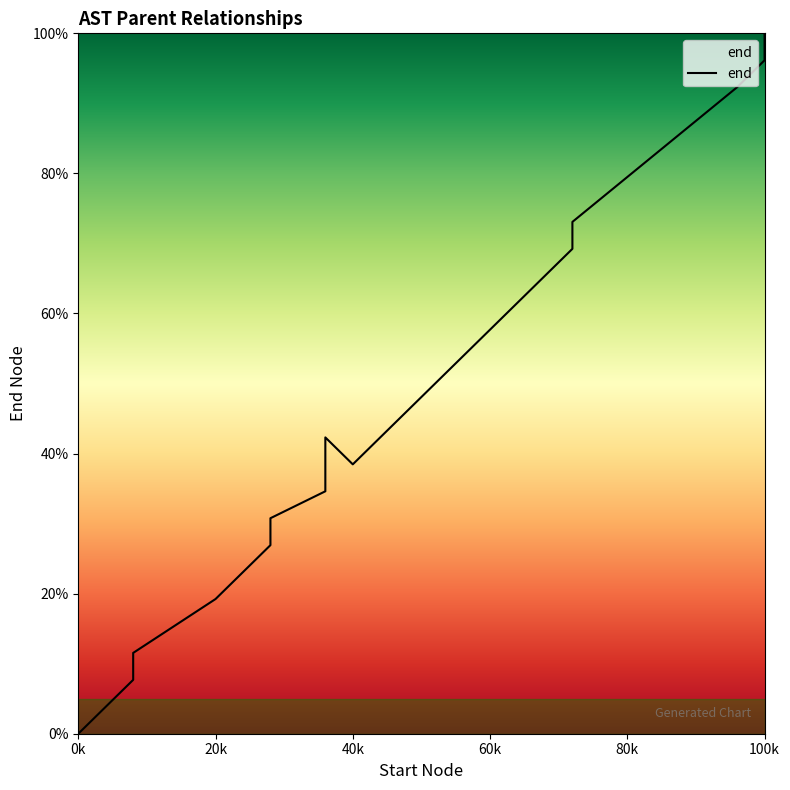

What is the greatest value displayed?

100.0